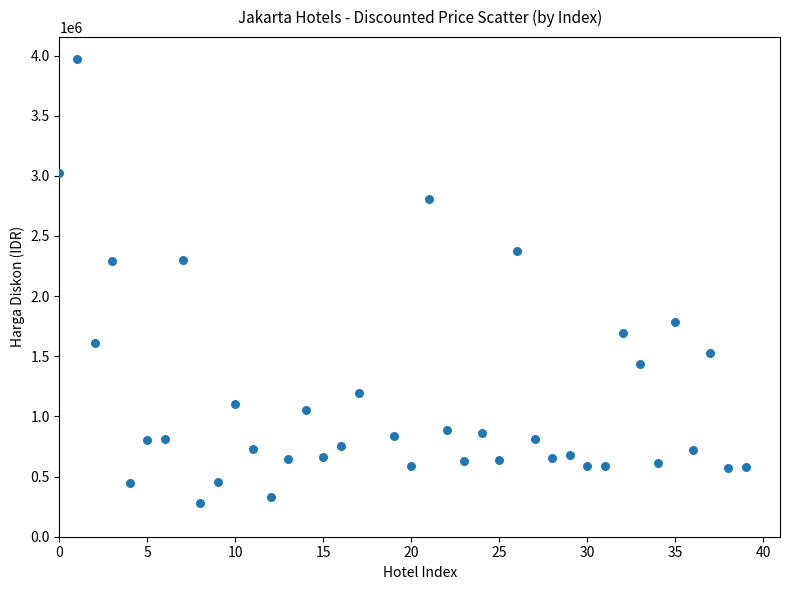

What is the range of Y values (max minus min)?

3691300